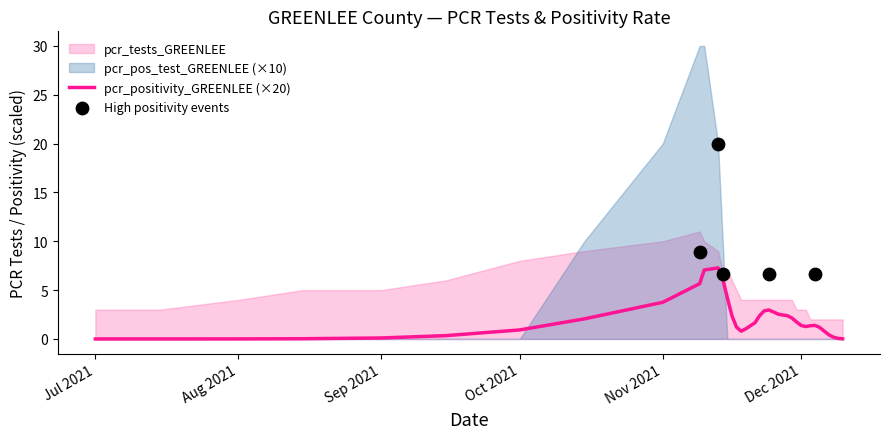

At which category is the sum across all series the highest?

2021-11-09